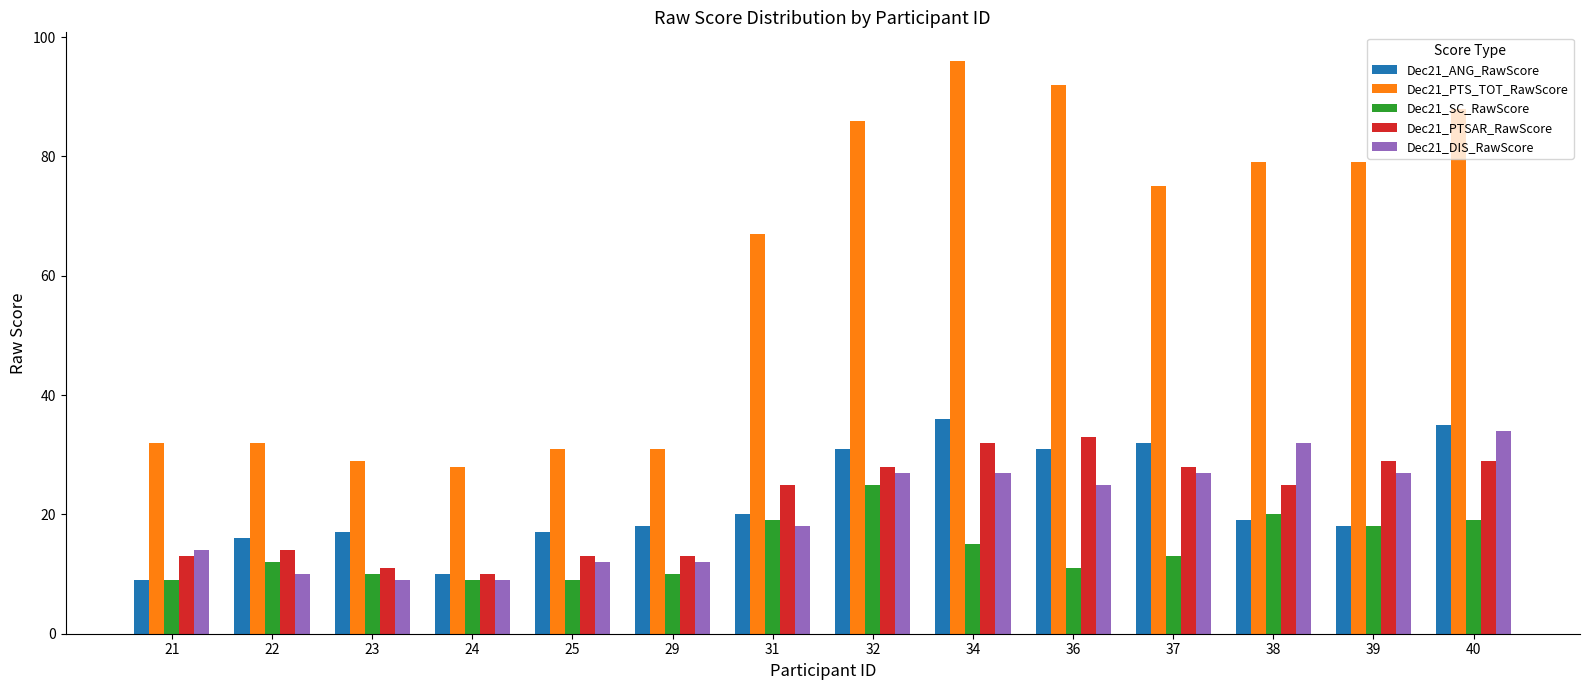

Which series has the largest total across all categories?

Dec21_PTS_TOT_RawScore